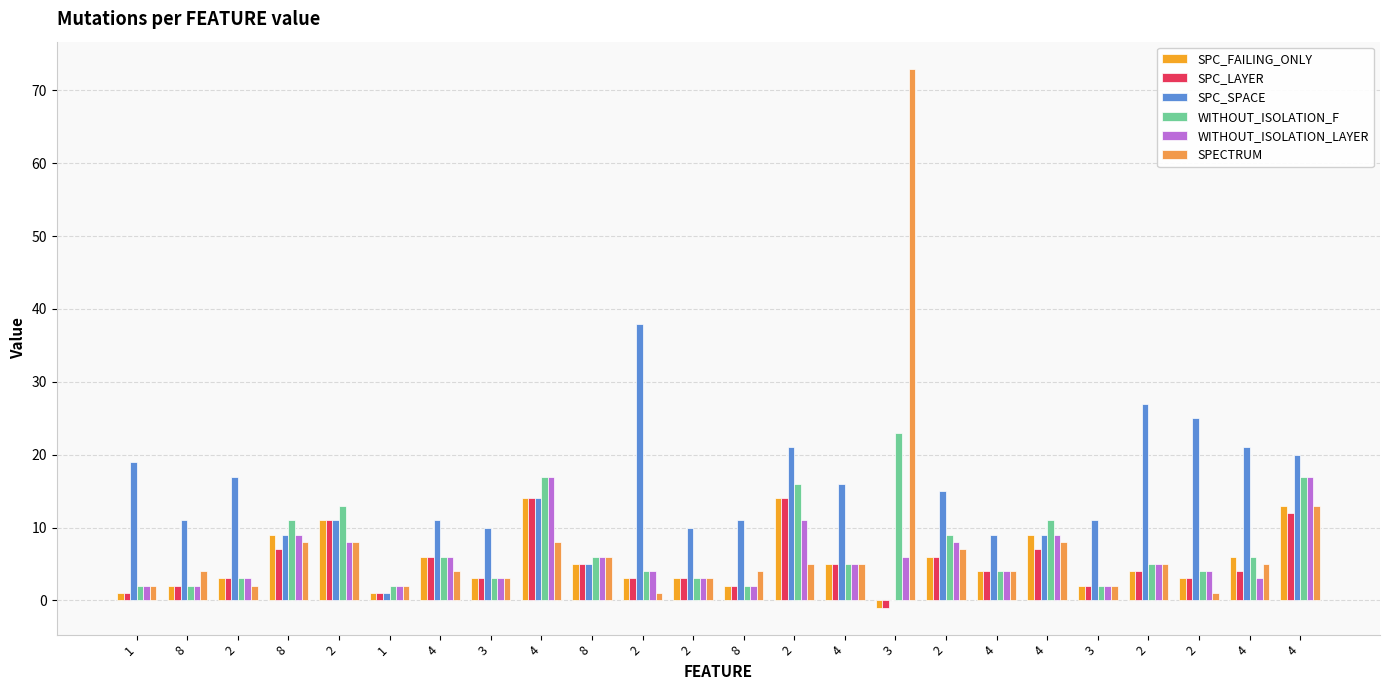

What are all the series names shown in the legend?

SPC_FAILING_ONLY, SPC_LAYER, SPC_SPACE, WITHOUT_ISOLATION_F, WITHOUT_ISOLATION_LAYER, SPECTRUM